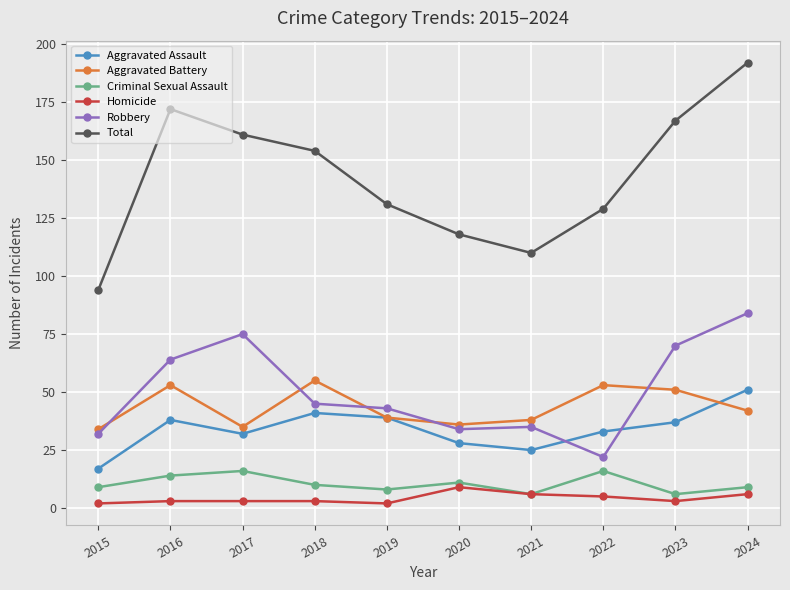

Where is the first local maximum for Aggravated Assault?

2016